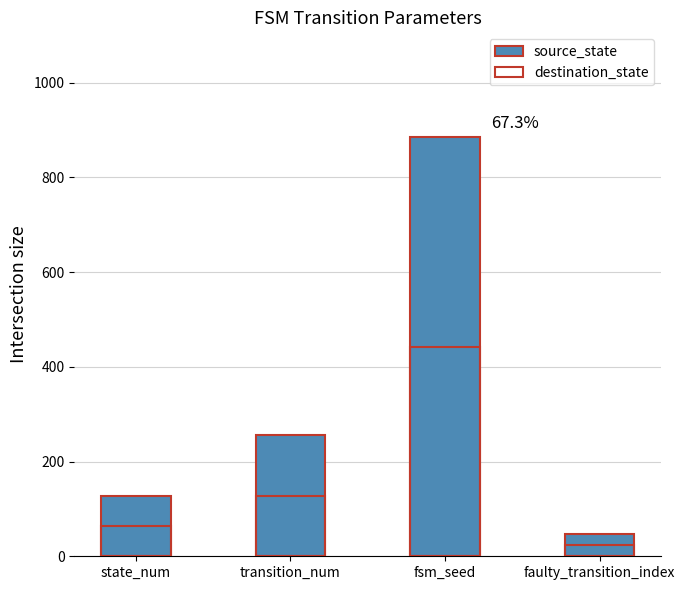

True or false: source_state has a value of 885 at fsm_seed.

True